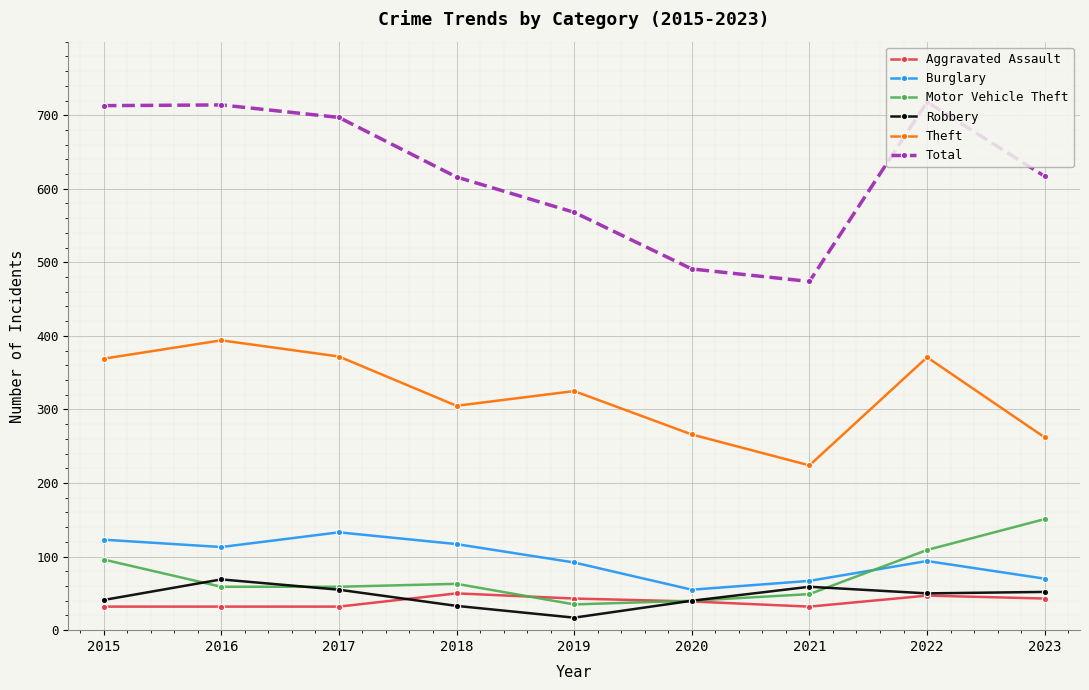

Which series has the widest spread of values?

Total